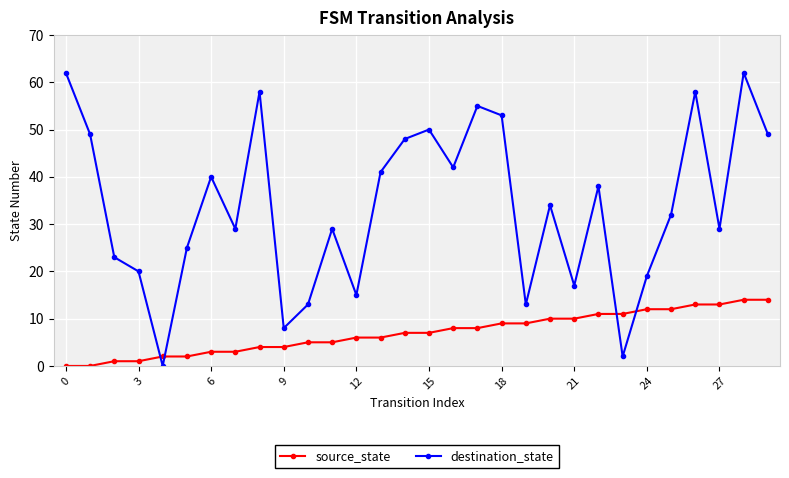

How many interior local valleys does the destination_state series have?

9